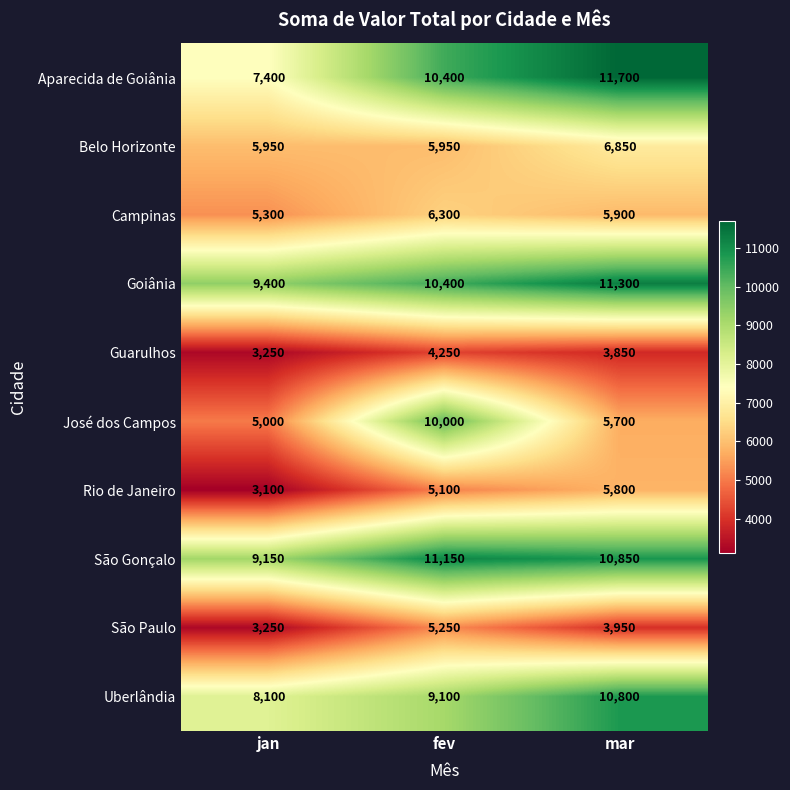

What is the approximate value of Rio de Janeiro at jan, to the nearest 10?

3100